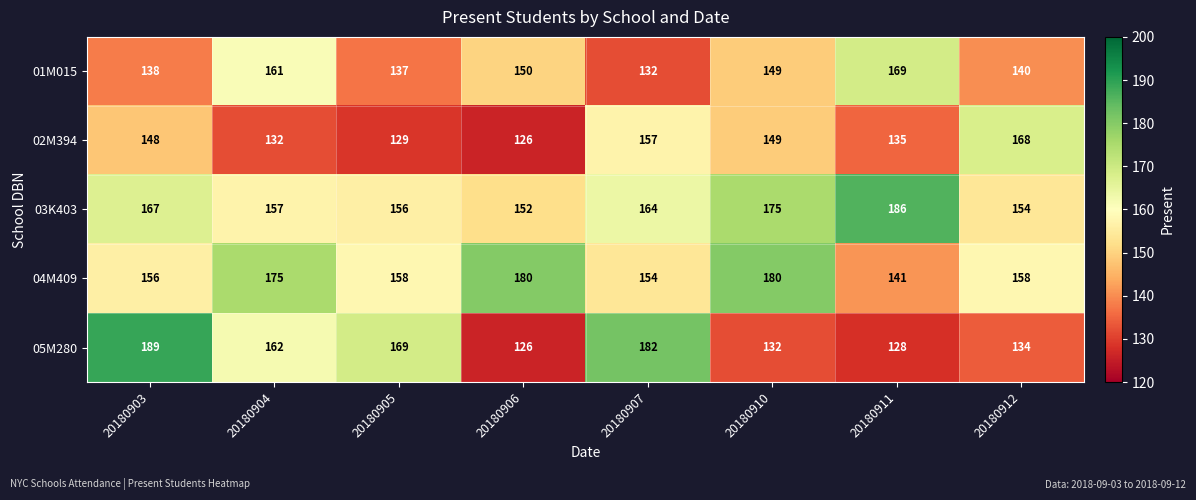

Where is 03K403 nearest to the value 169?

20180903